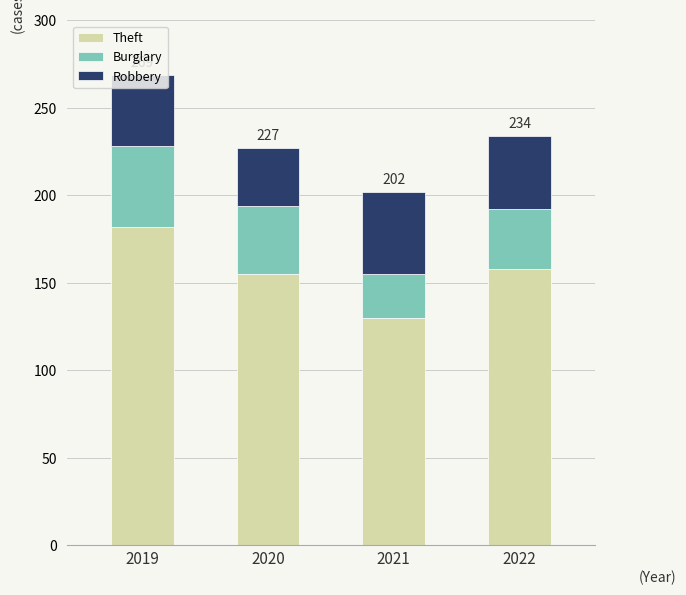

Does the chart contain stacked bars?

Yes